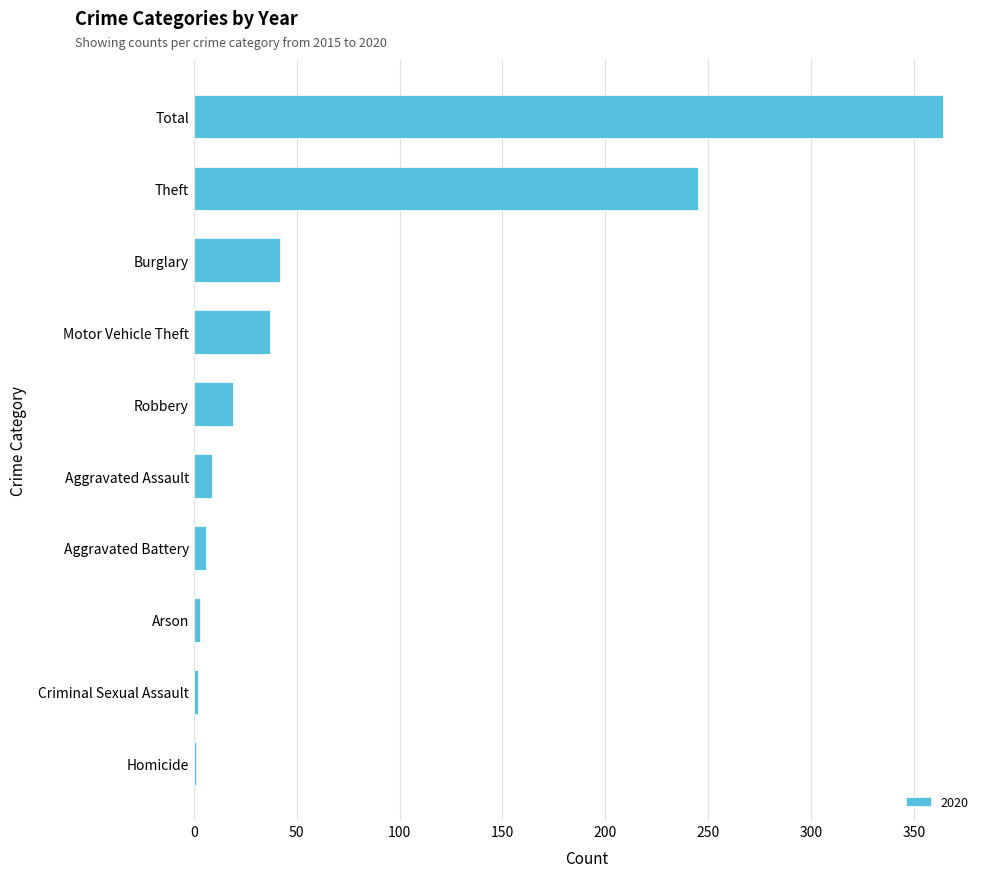

Between Motor Vehicle Theft and Criminal Sexual Assault, which is larger?

Motor Vehicle Theft